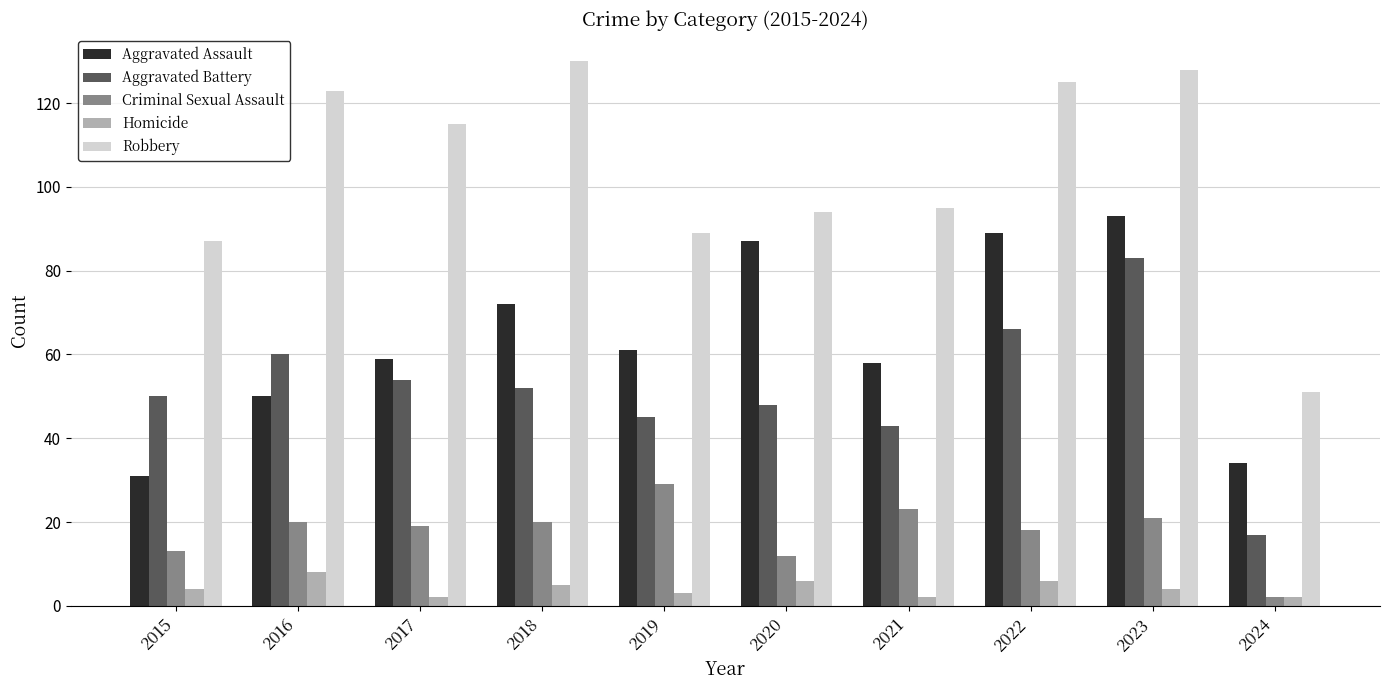

What is the total value across all series at 2024?

106